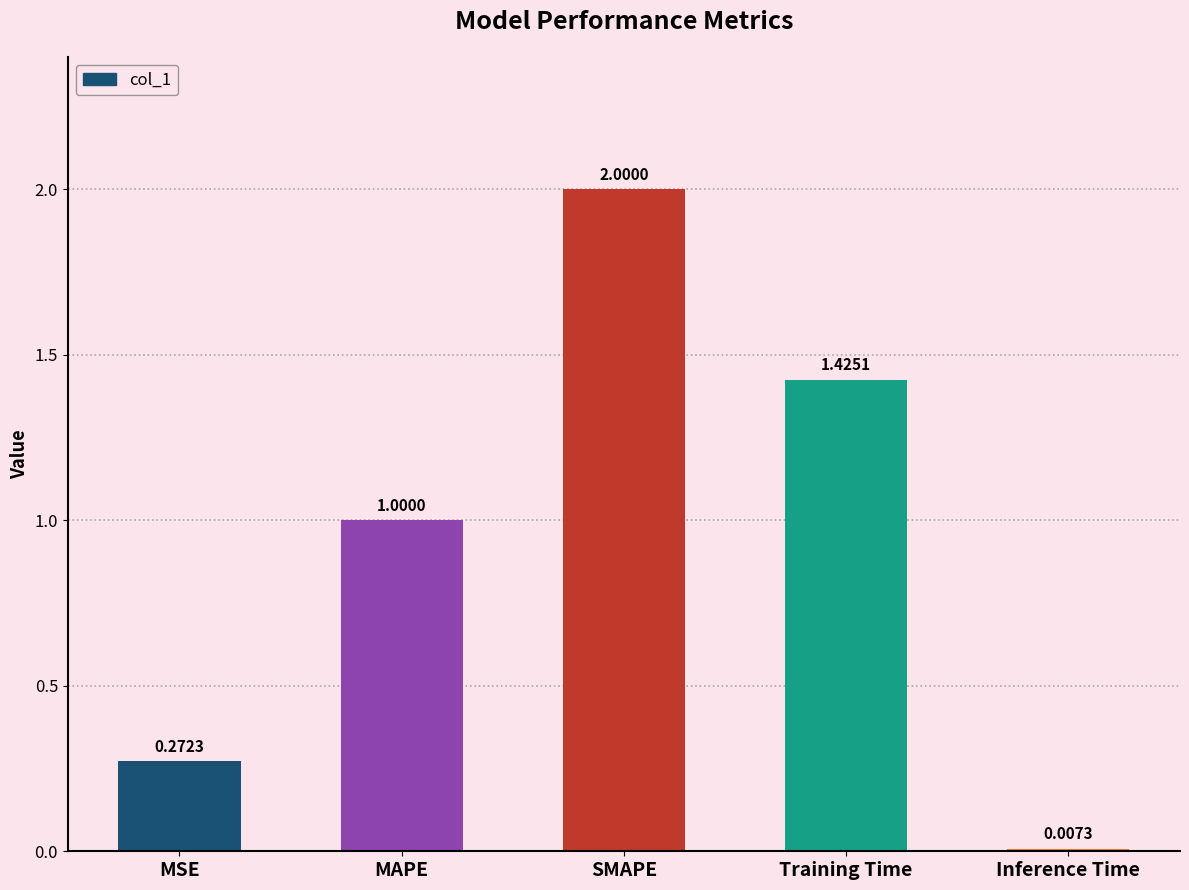

At which category does the chart reach its minimum across all series?

Inference Time